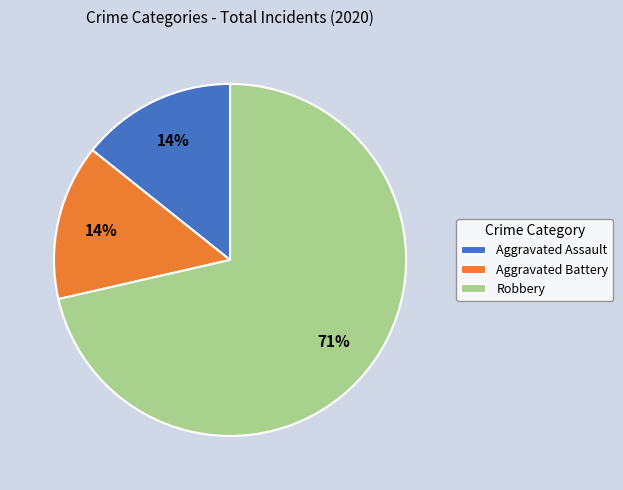

True or false: Robbery accounts for 71% of the total.

True